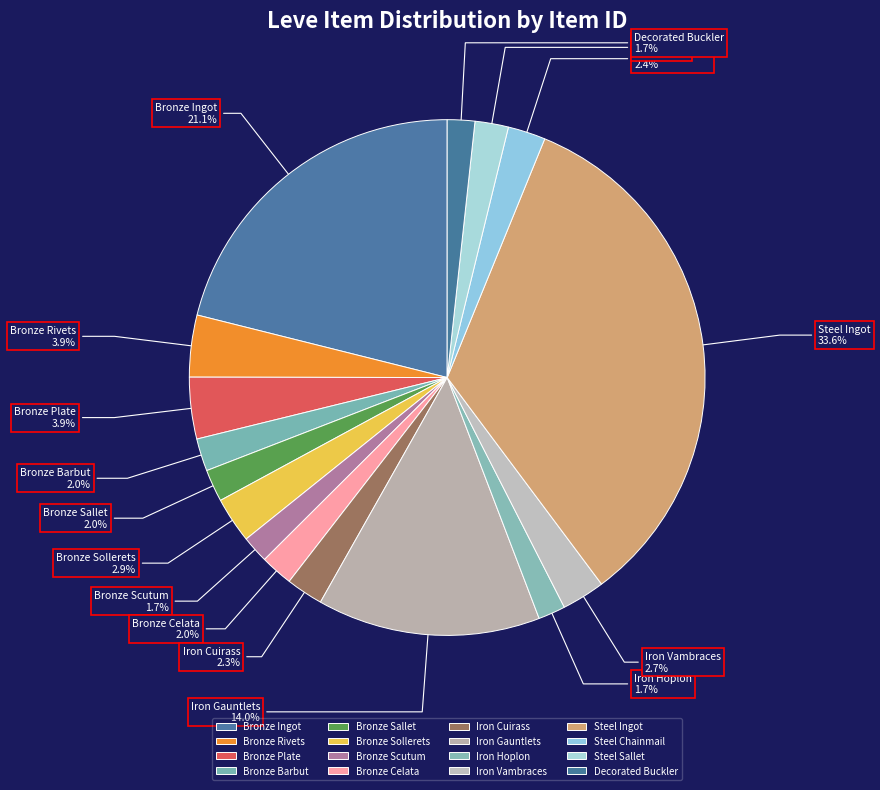

To the nearest percent, what is the difference between the largest and smallest slice percentages?

32%